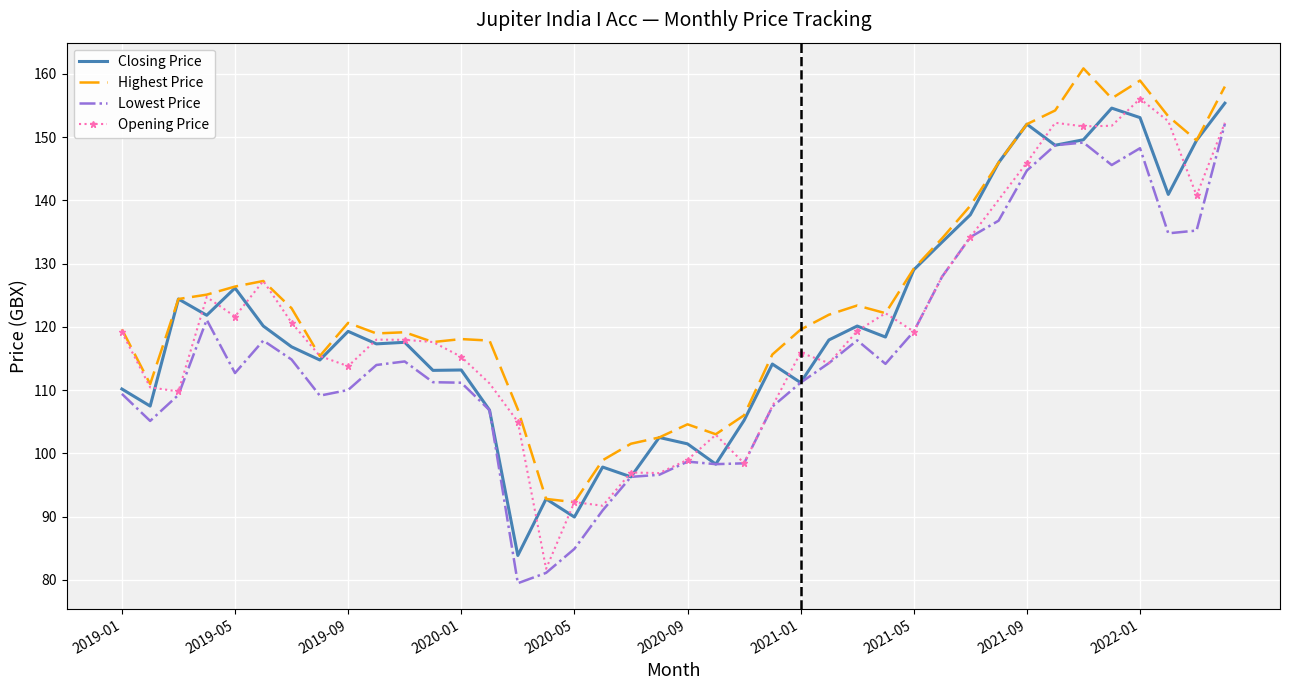

What is the minimum value shown in the chart?

79.4